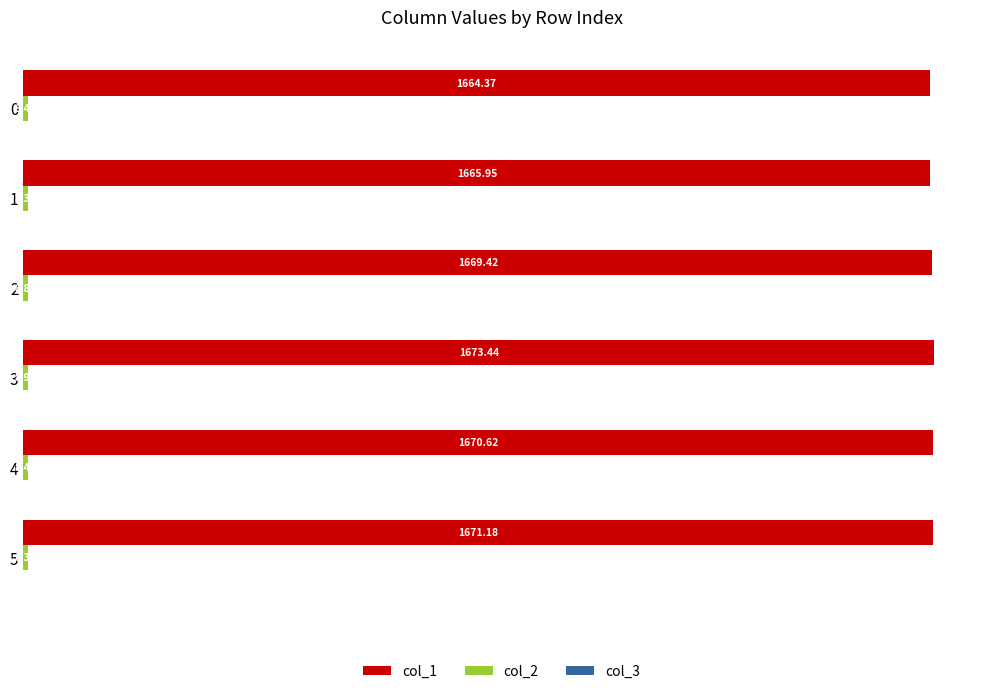

At which category is the sum across all series the highest?

3